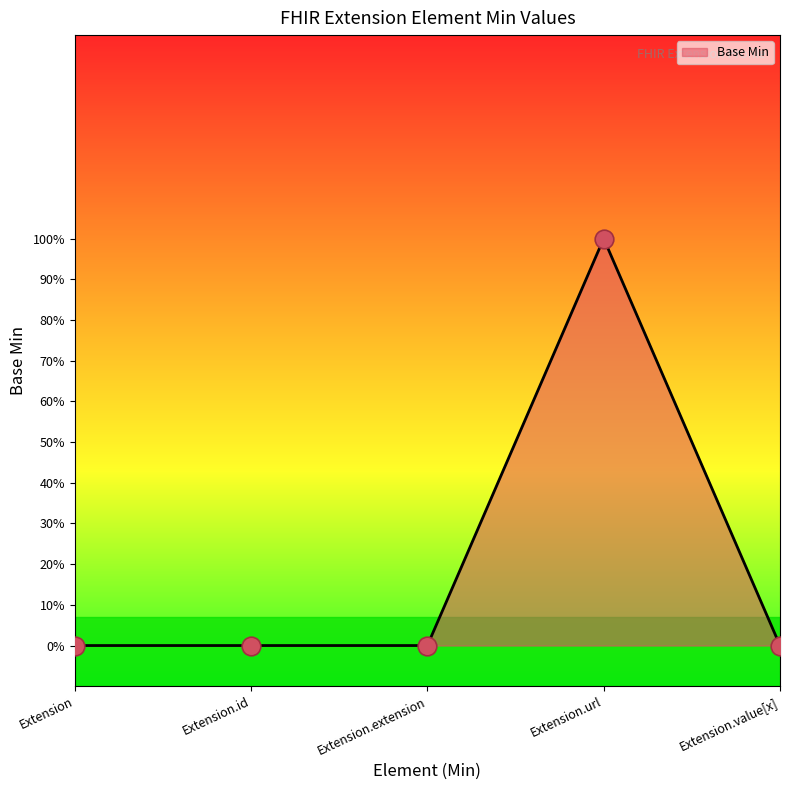

What is the change in value from Extension.url to Extension.value[x]?

-1